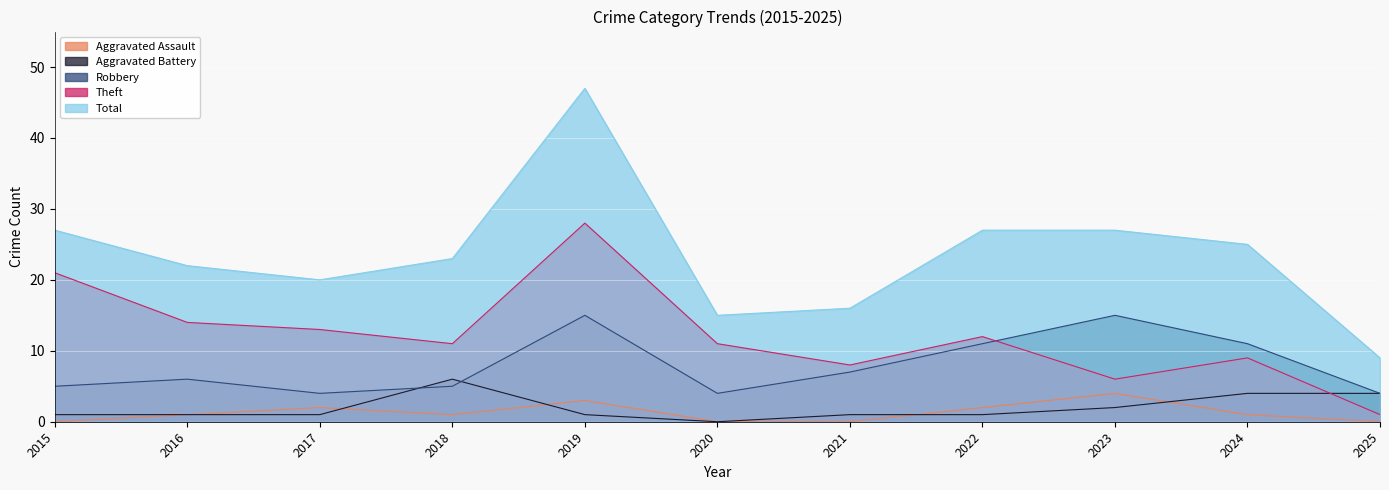

What is the difference between the highest and lowest values at 2025?

9